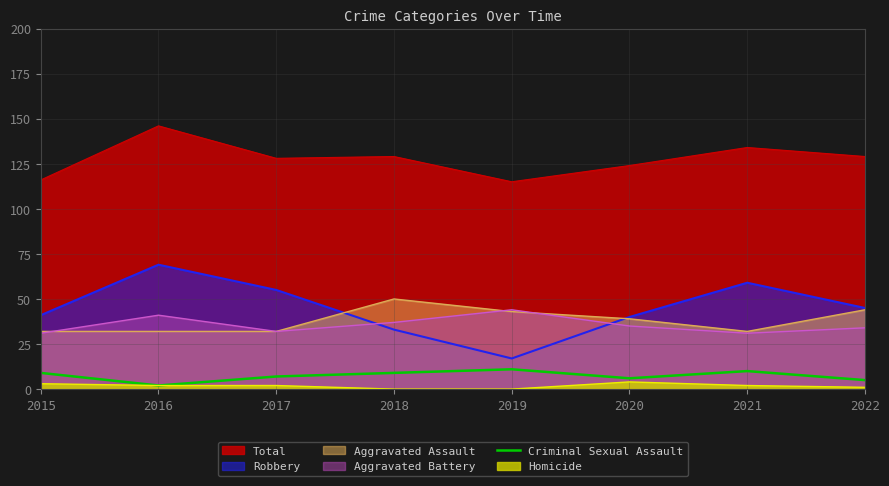

The value of Aggravated Assault at 2015 is 52. True or false?

False